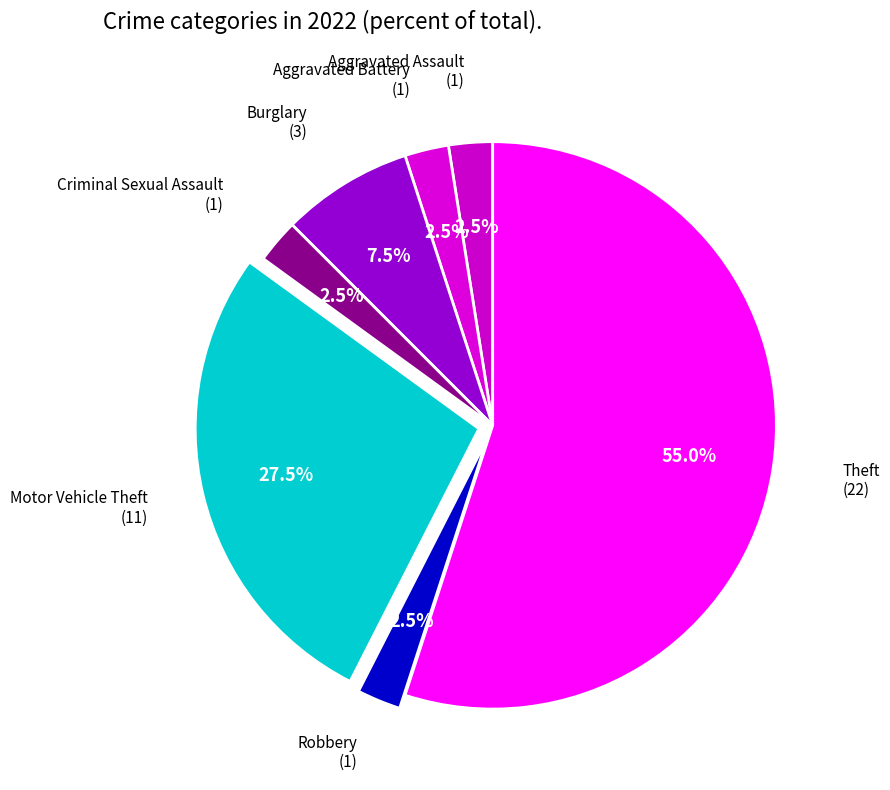

How many segments does this pie chart have?

7